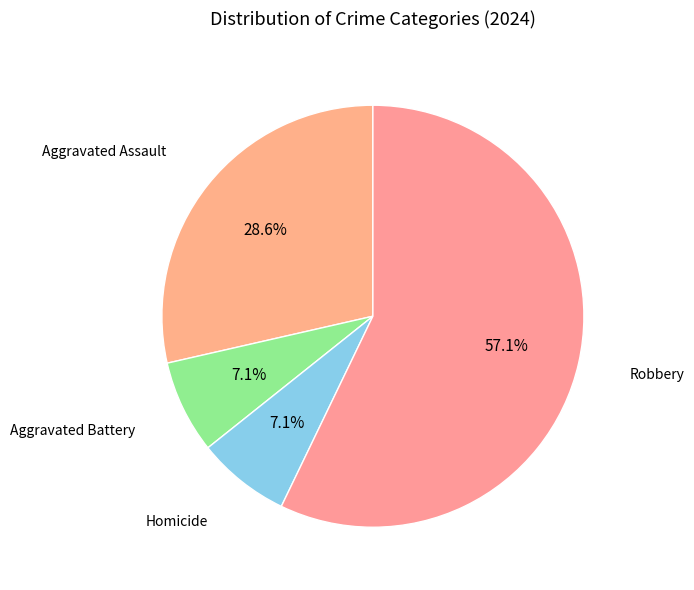

What is the largest slice in the pie chart?

Robbery